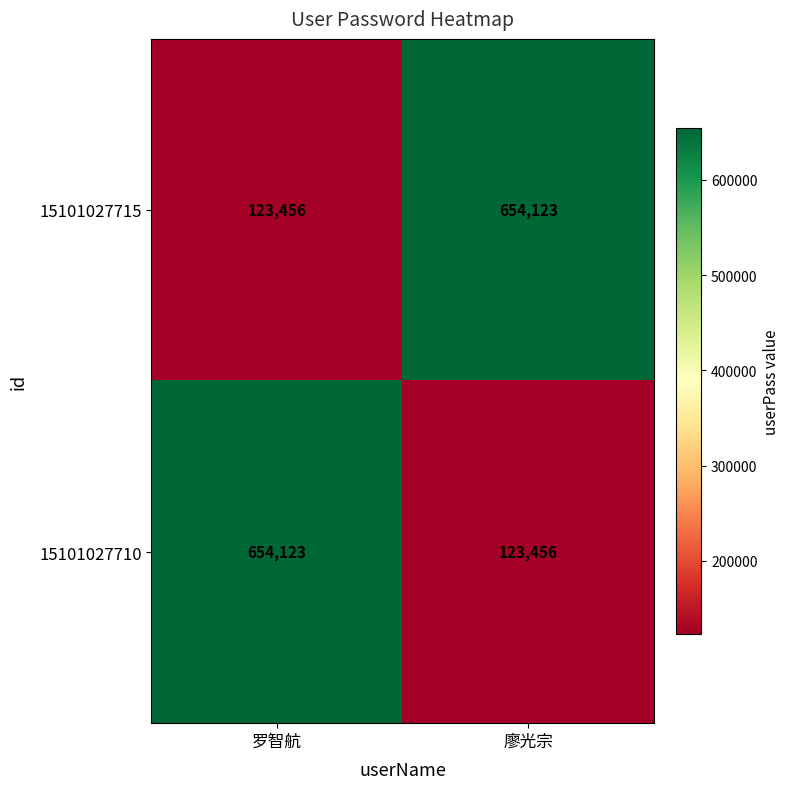

What is the total value across all series at 罗智航?

777579